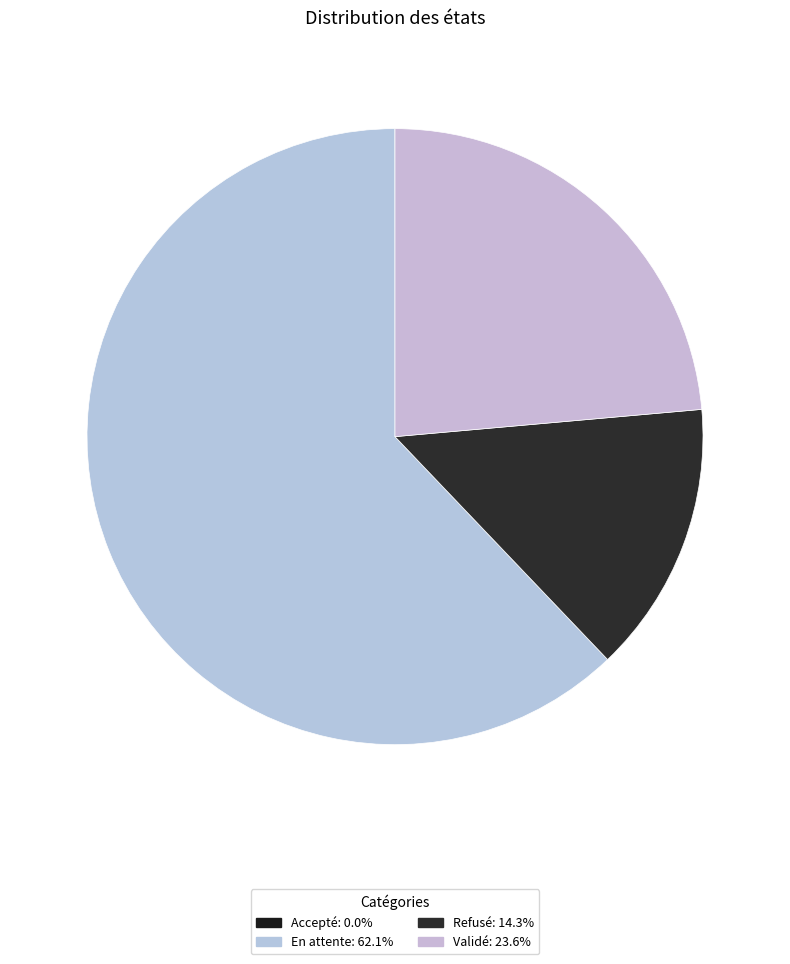

Rank the categories by value from lowest to highest.

Accepté, Refusé, Validé, En attente